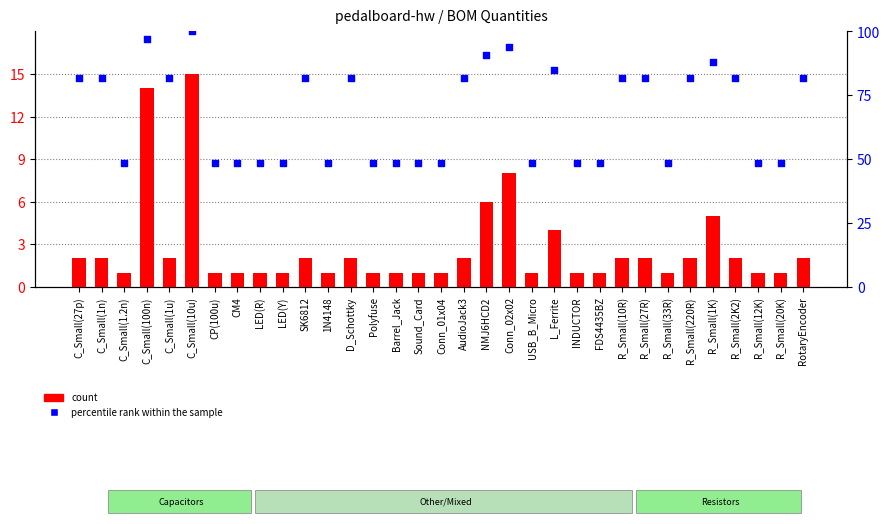

What is the total value across all series at Barrel_Jack?

49.5